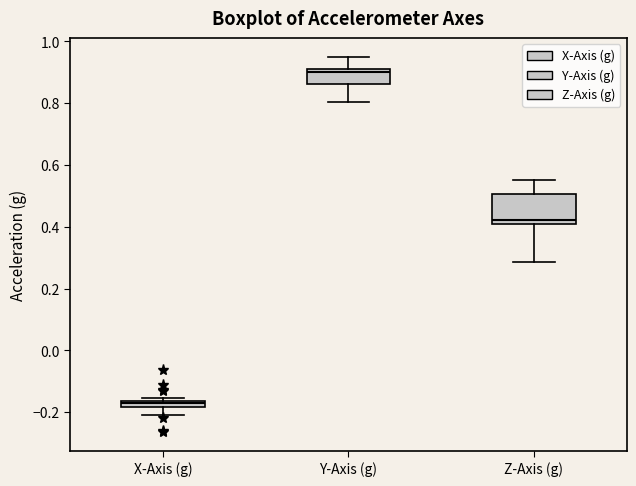

Comparing the boxes themselves (not the whiskers), which one is the tallest?

Z-Axis (g)